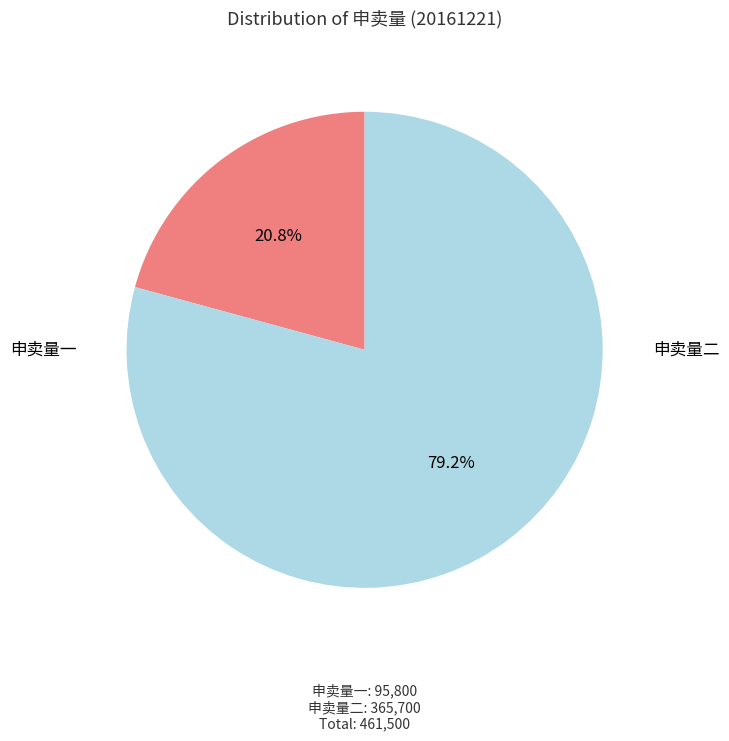

Is there a majority slice in this chart?

Yes